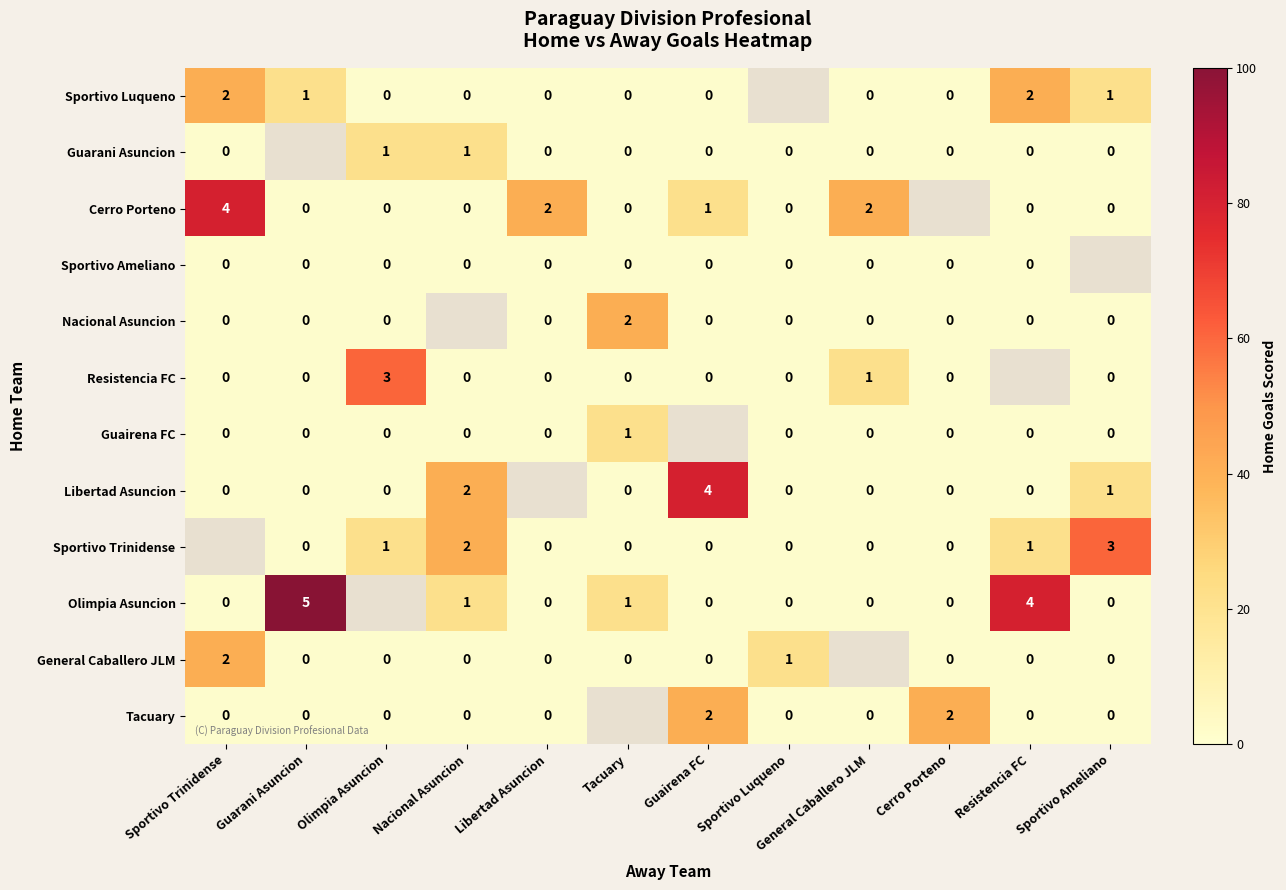

Is the value of Olimpia Asuncion at Nacional Asuncion greater than the value of General Caballero JLM at Olimpia Asuncion?

Yes